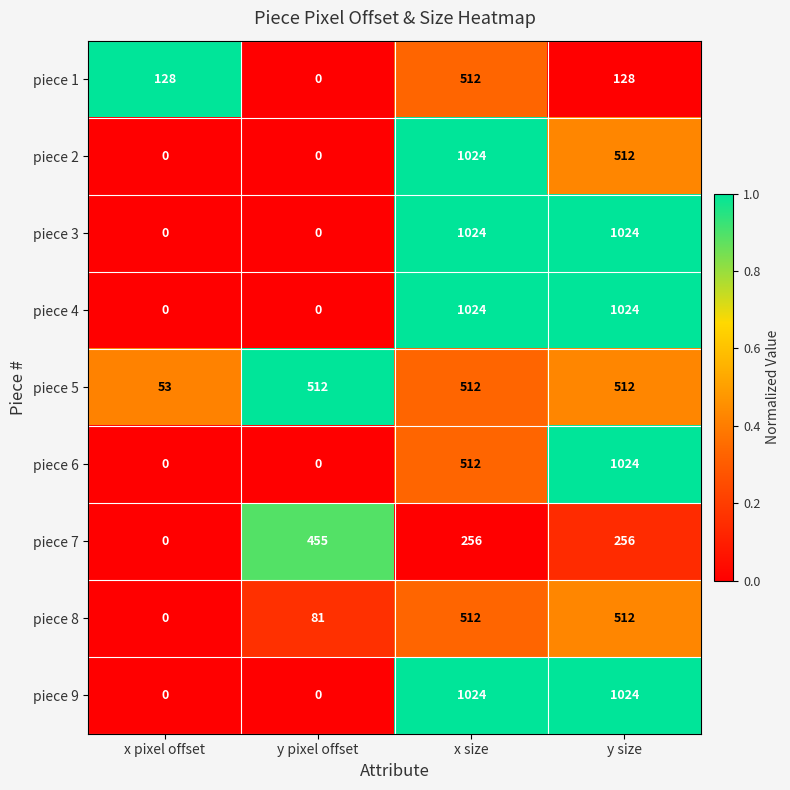

At which category is the sum across all series the highest?

x size